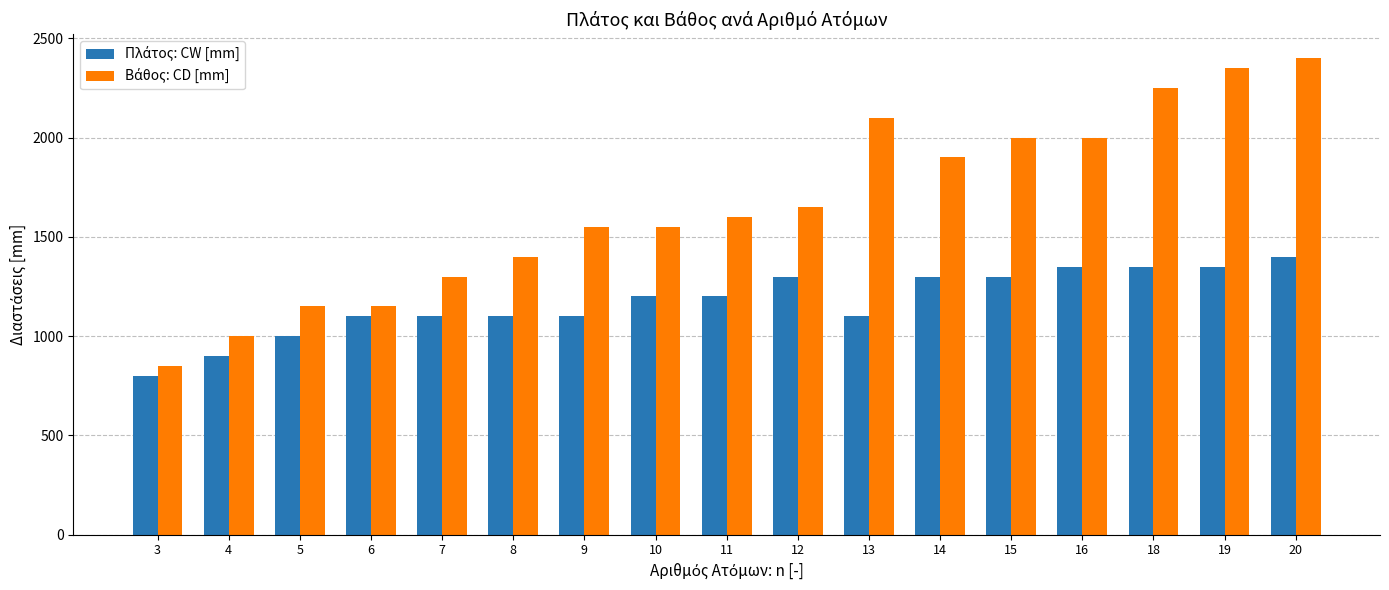

What is the maximum value shown in the chart?

2400